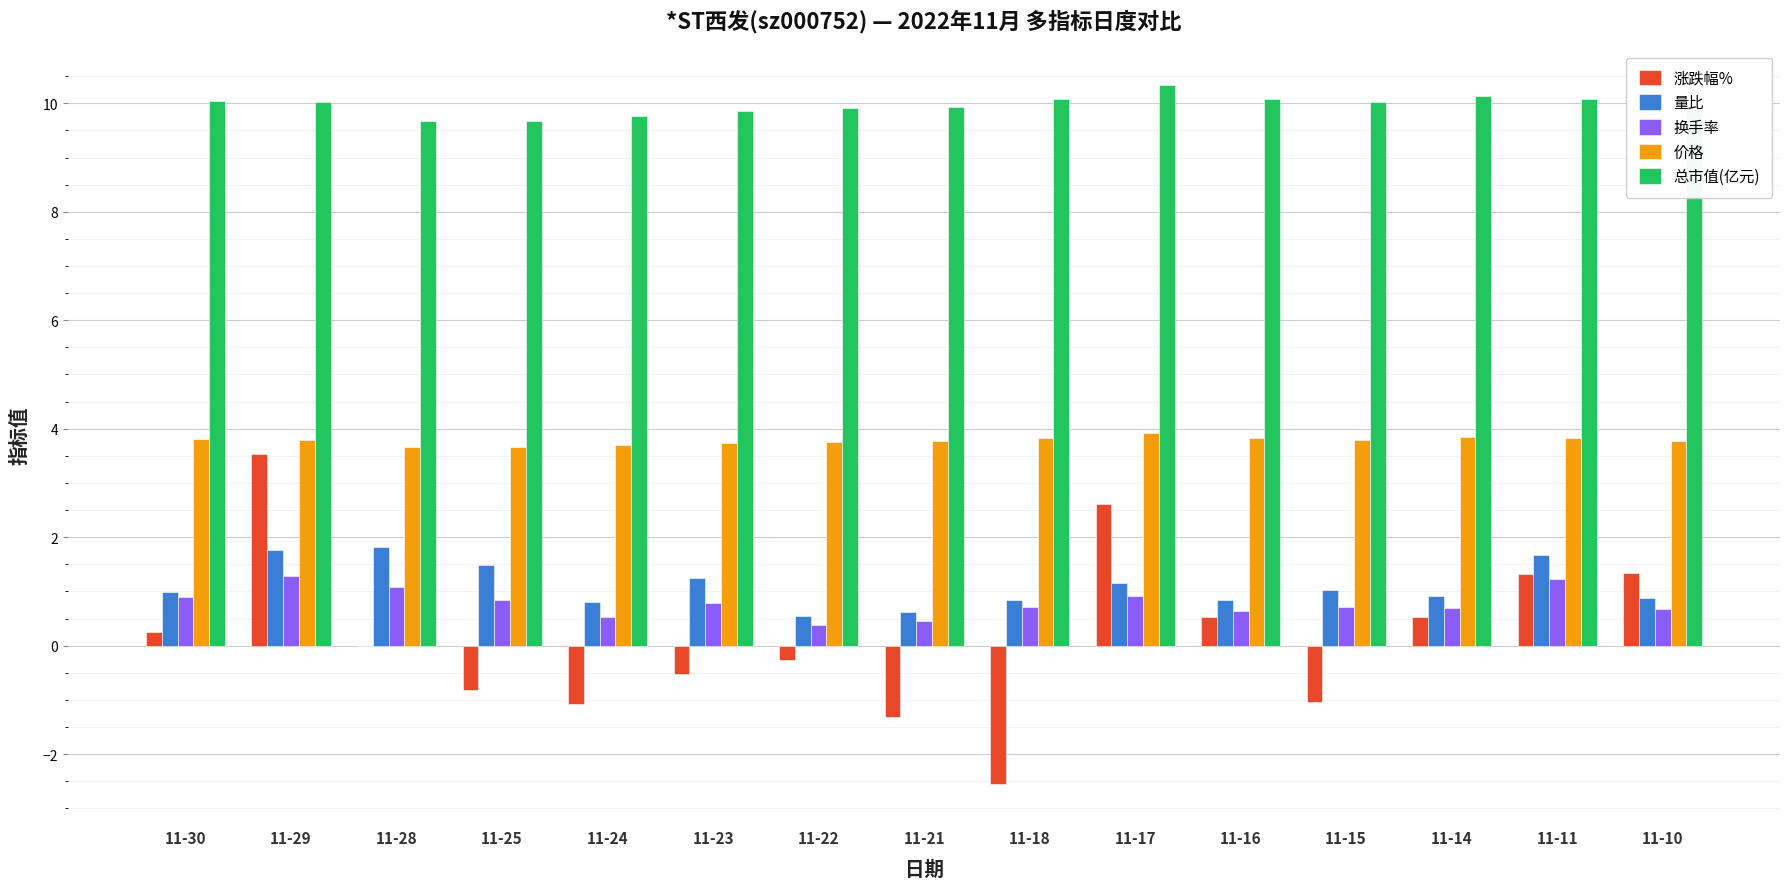

Where does the 总市值(亿元) series first go above 10?

11-30